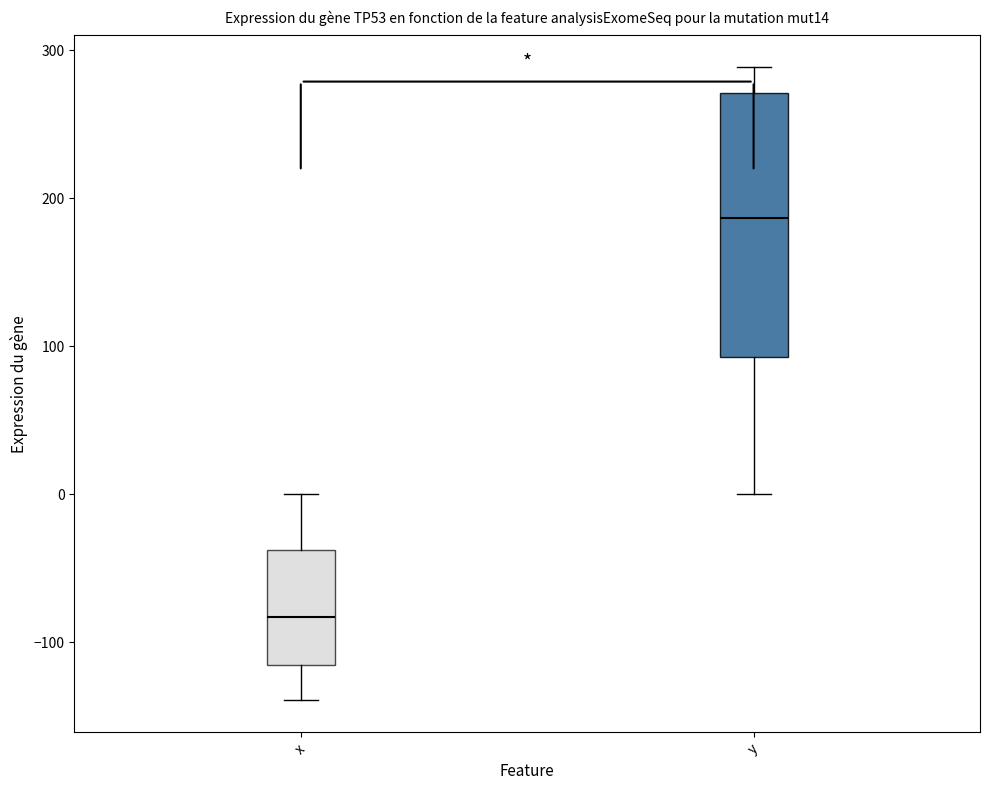

Reading left to right, read every box against the y-axis: the position of its median line, the range the box covers, and the ends of its whiskers. The values are not printed on the chart, so give them approximately, as read against the axis.

x: median -80, box -120 to -40, whiskers -140 to 0
y: median 190, box 90 to 270, whiskers 0 to 290